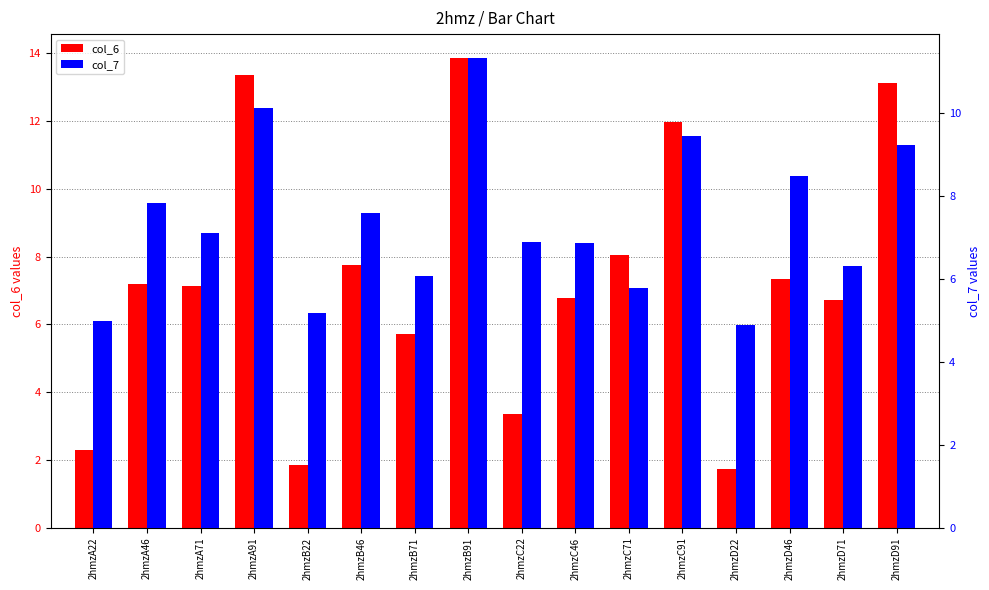

The value of col_6 at 2hmzB22 is 1.8. True or false?

True